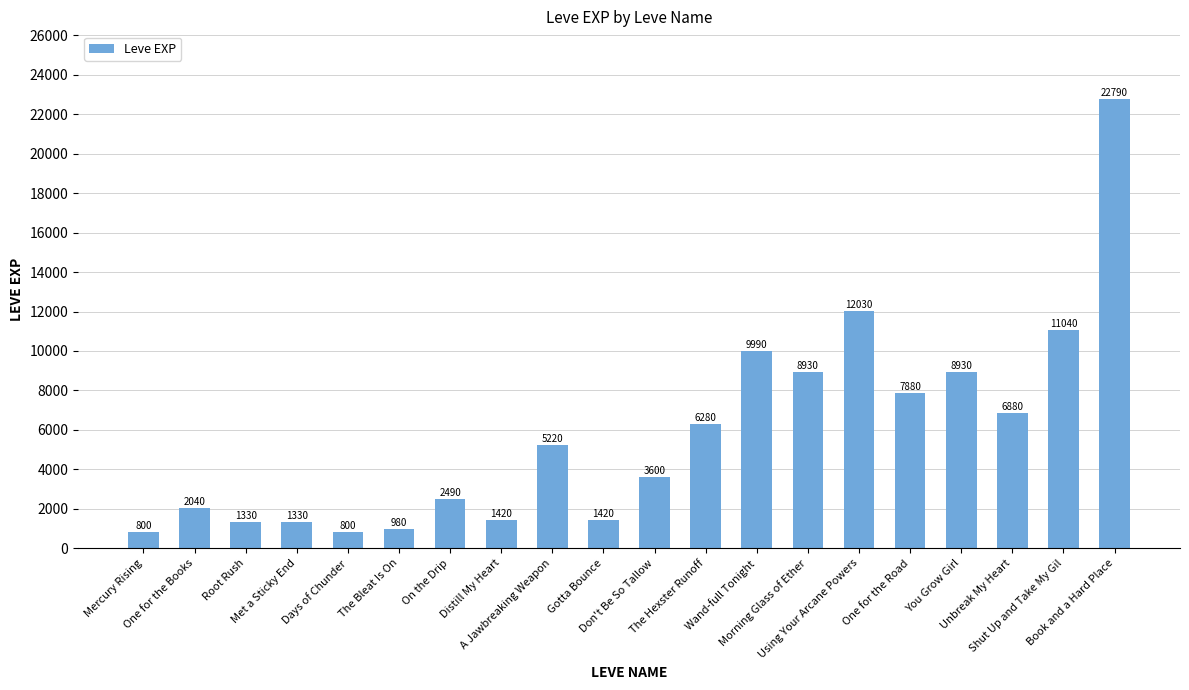

How many bars are there in total?

20